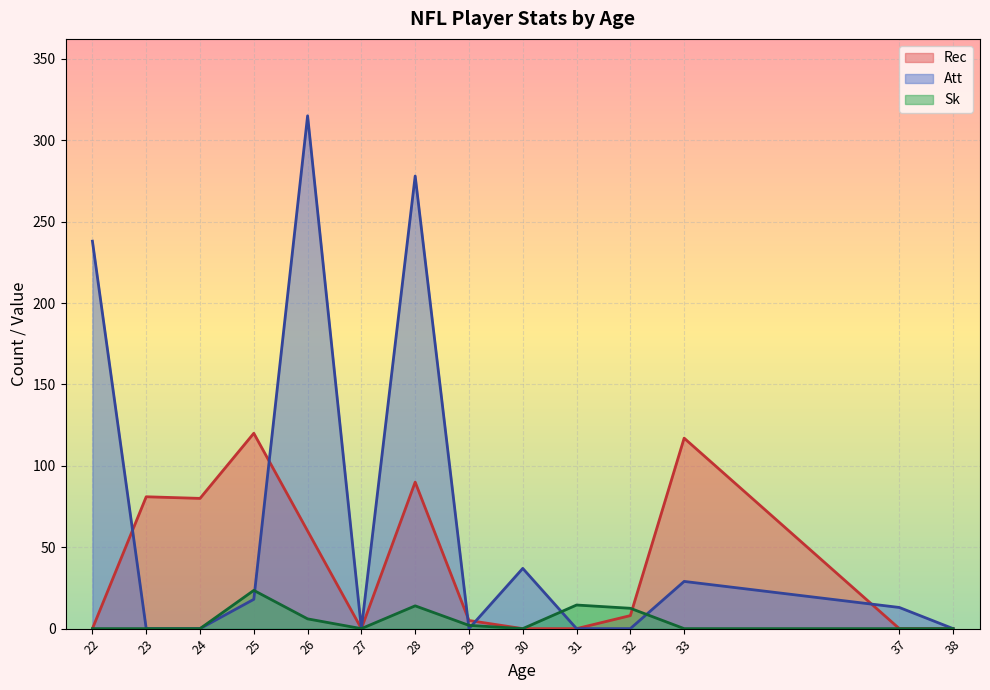

What is the greatest value displayed?

315.0